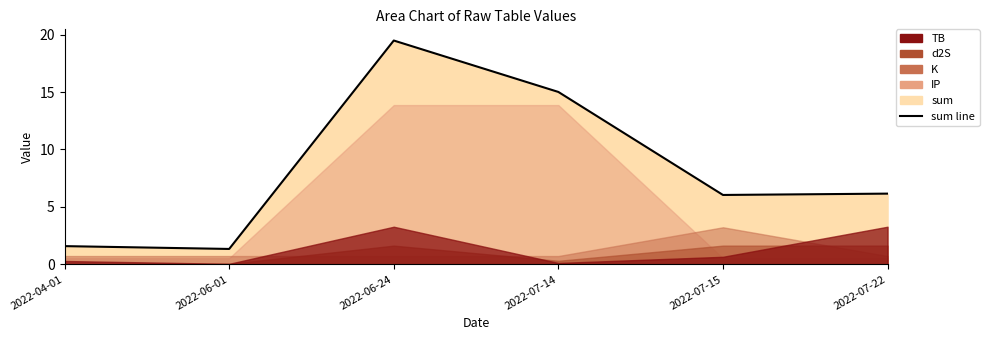

At which category does the chart reach its peak across all series?

2022-06-24